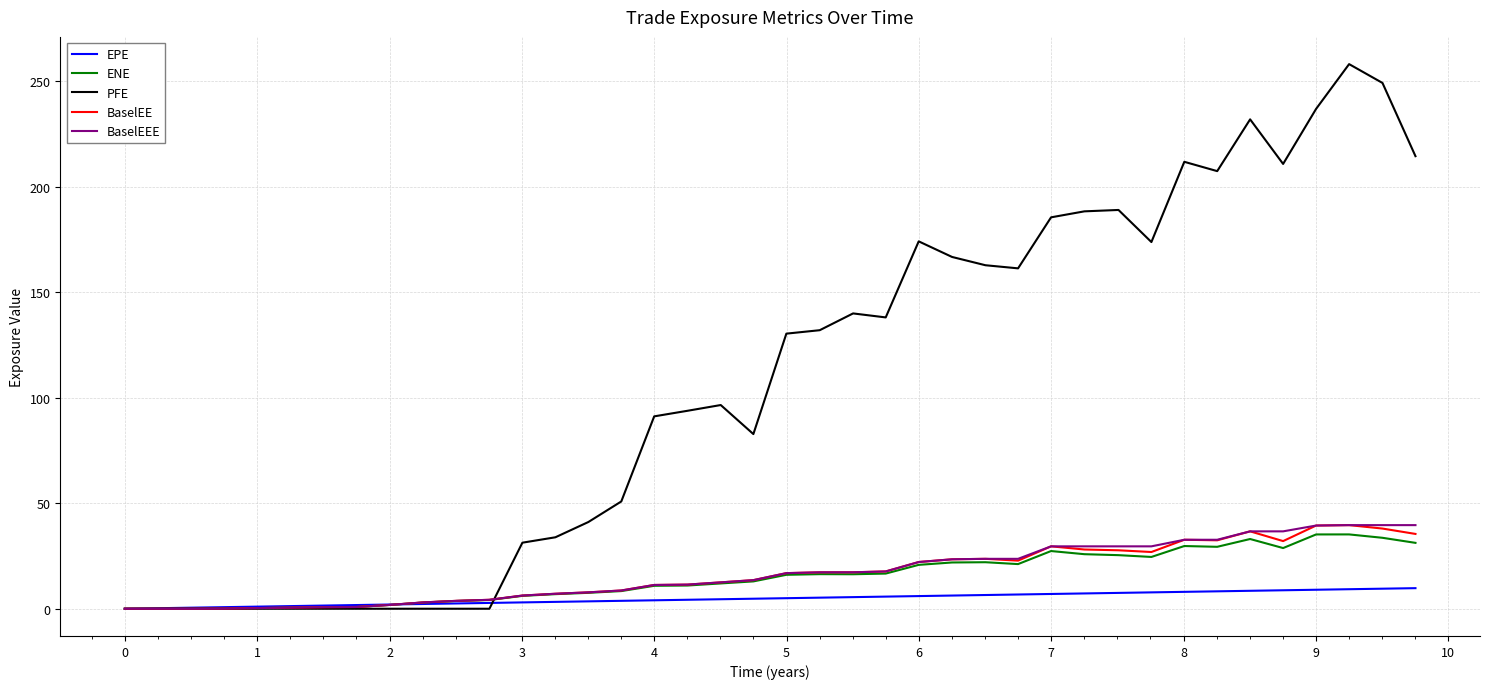

What is the maximum value shown in the chart?

258.1